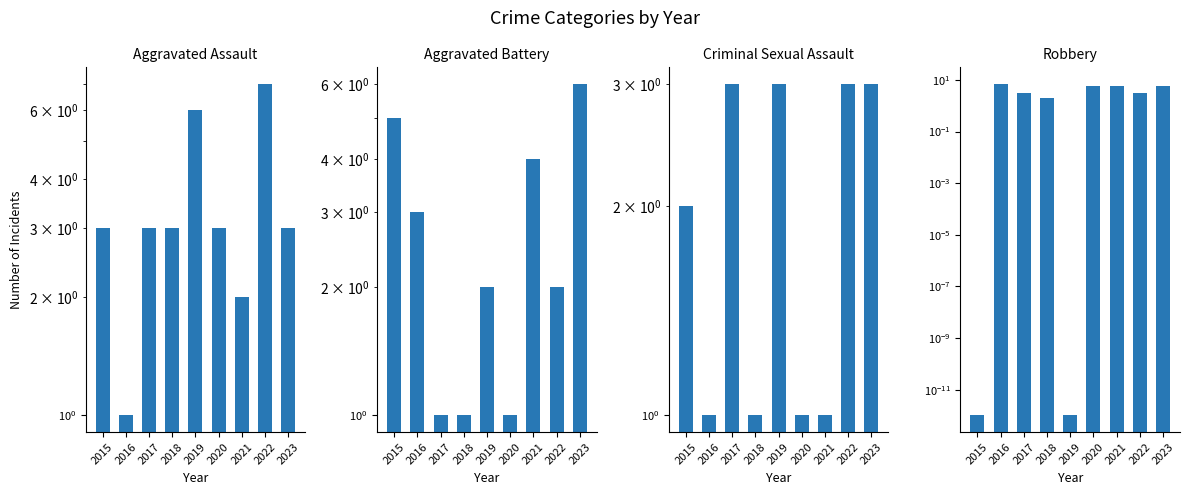

Which series changed the most between 2016 and 2019?

Robbery